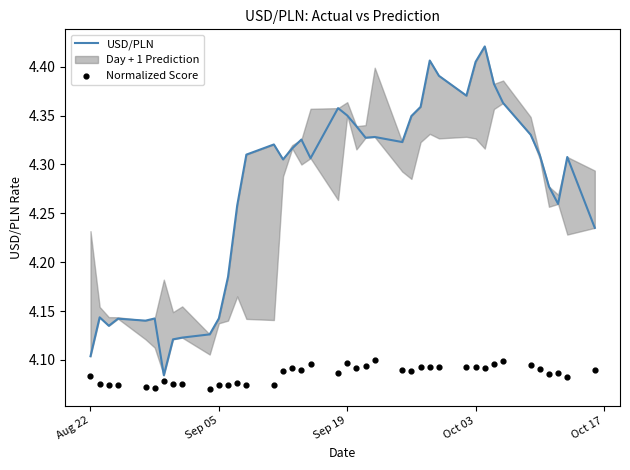

Is the value of Normalized Score at 33 greater than the value of USD/PLN at 19?

No